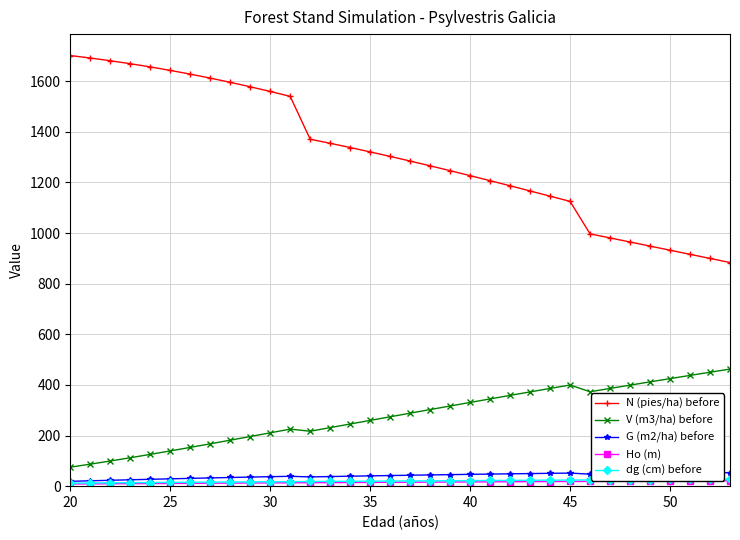

Is this an area chart (filled region under the line)?

No